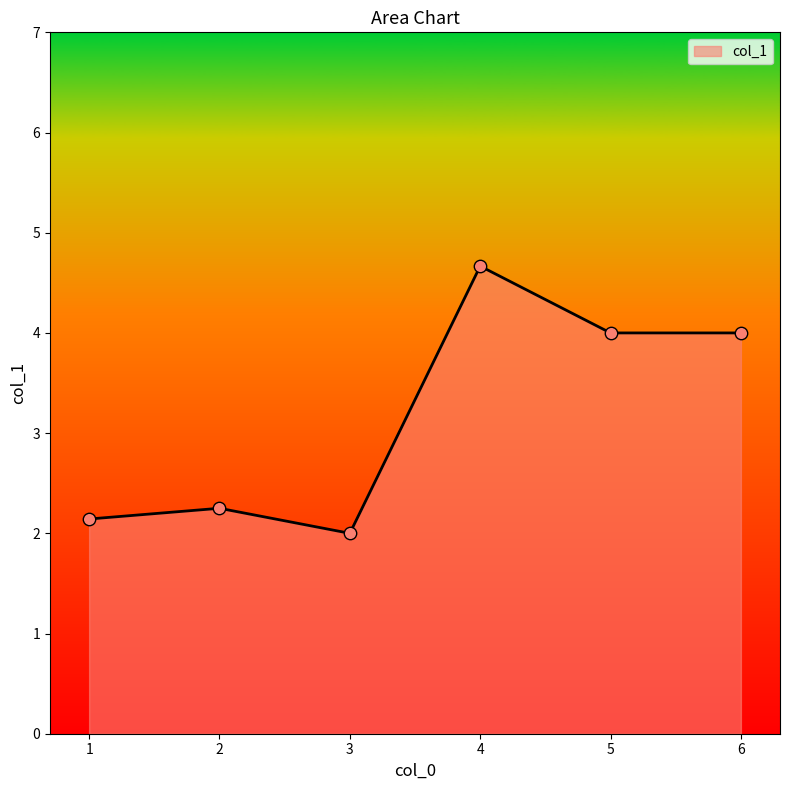

What is the change in value from 3 to 6?

+2.0